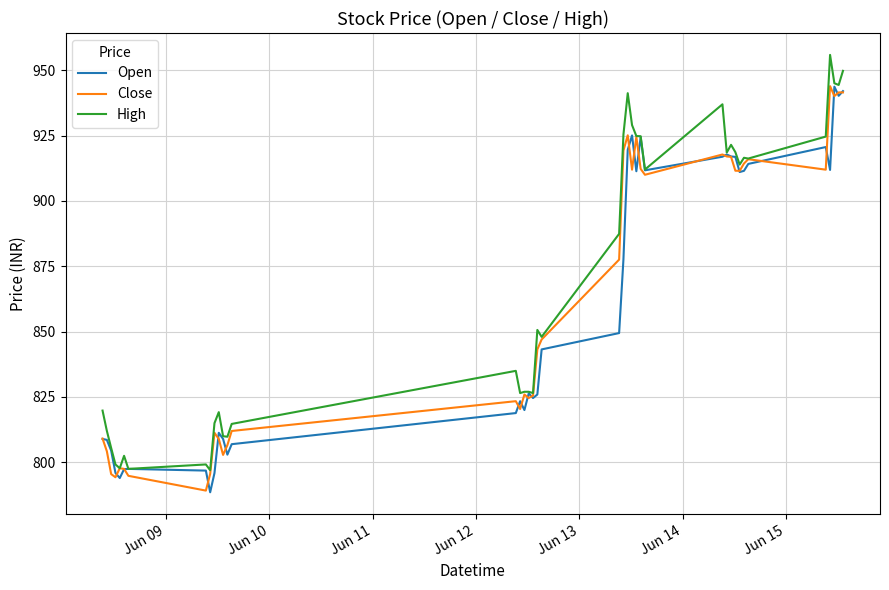

What is the sum of all High values?

34746.1